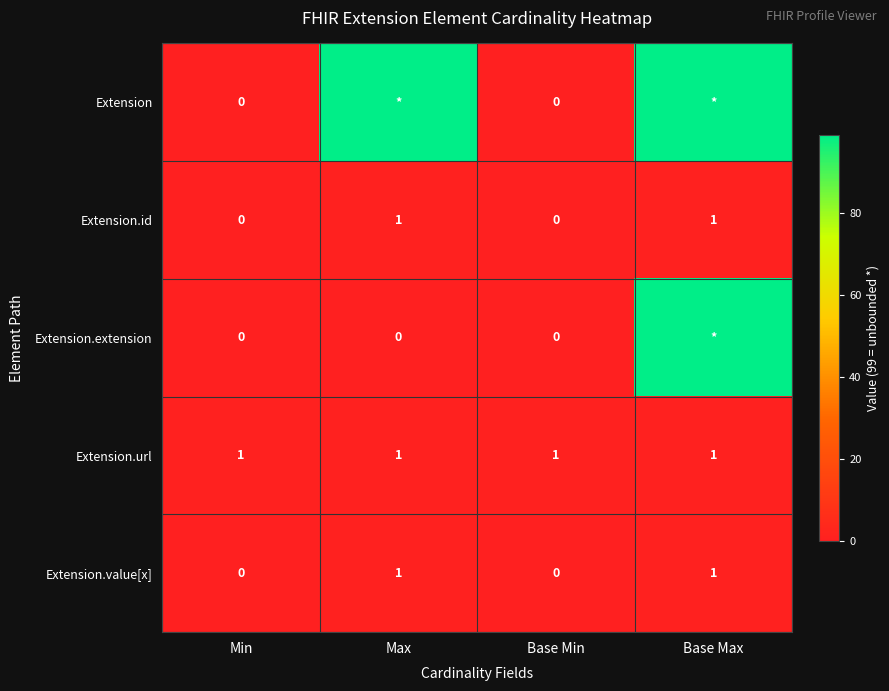

What is the average value of the Extension.url series?

1